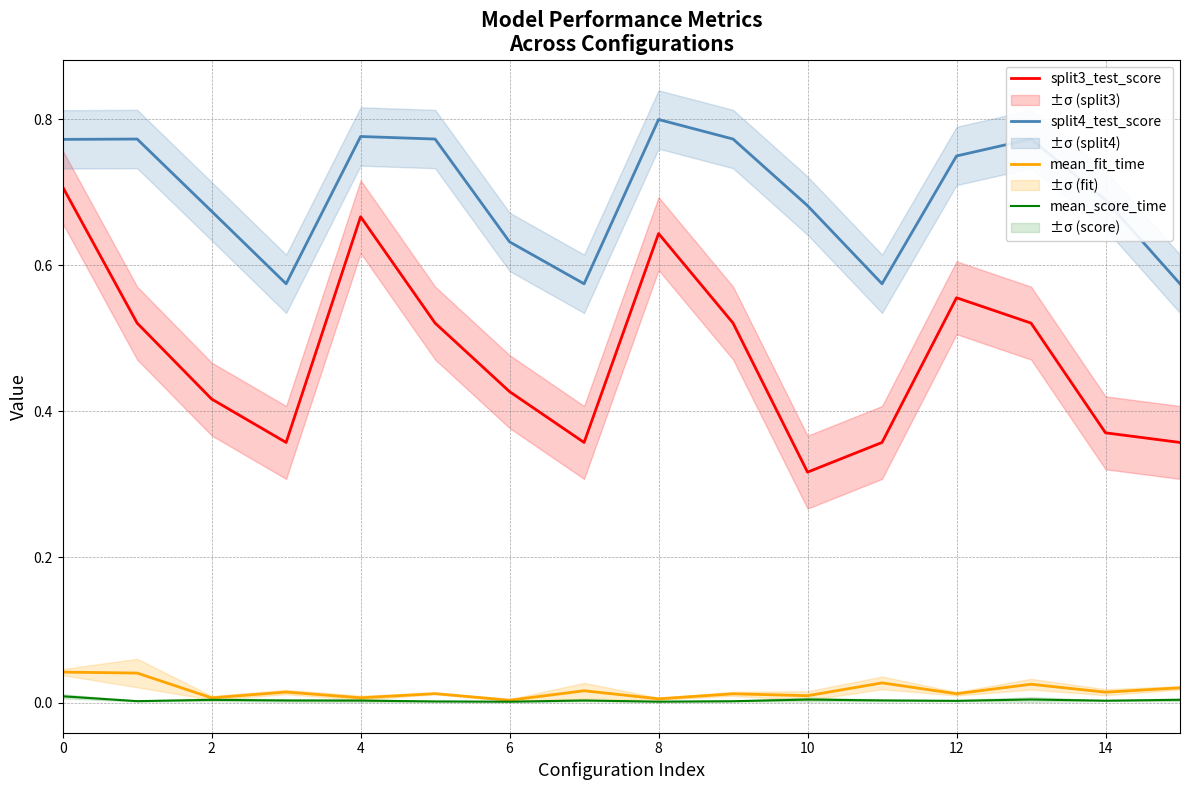

True or false: split3_test_score and split4_test_score intersect in this chart.

False